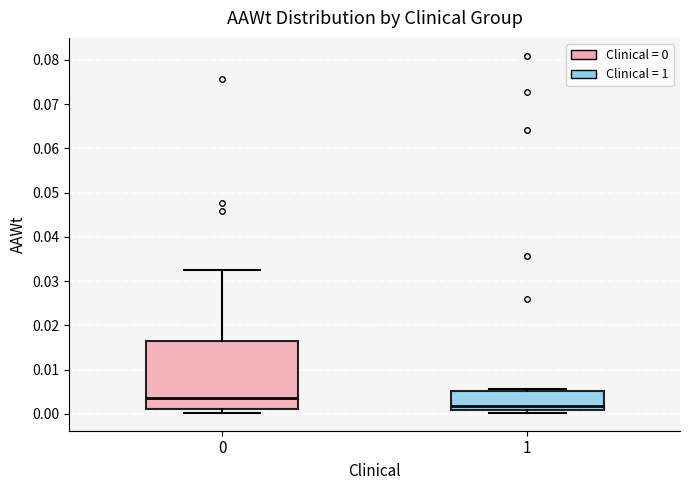

Reading left to right, transcribe this box plot: for each box, give where its median line is, the range the box spans, and where its two whiskers end, as read against the y-axis. The values are not printed on the chart, so give them approximately, as read against the axis.

0: median 0.004, box 0.001 to 0.016, whiskers 0.000 to 0.032
1: median 0.002, box 0.001 to 0.005, whiskers 0.000 to 0.006